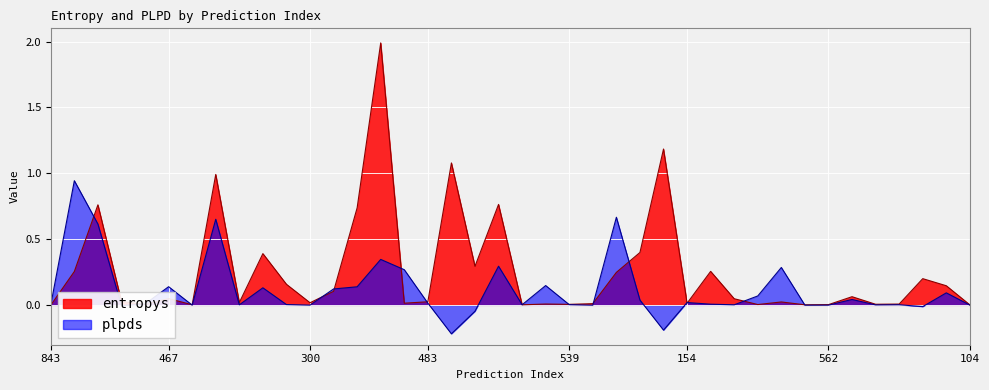

What is the highest value of the entropys series?

2.0